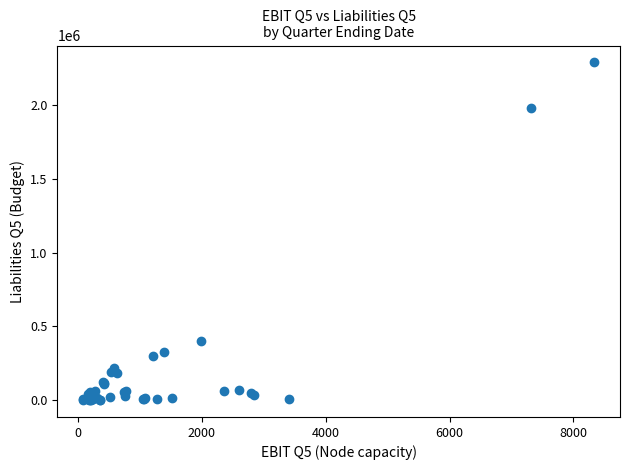

What Y value in the scatter plot is closest to 1145505?

401724.0